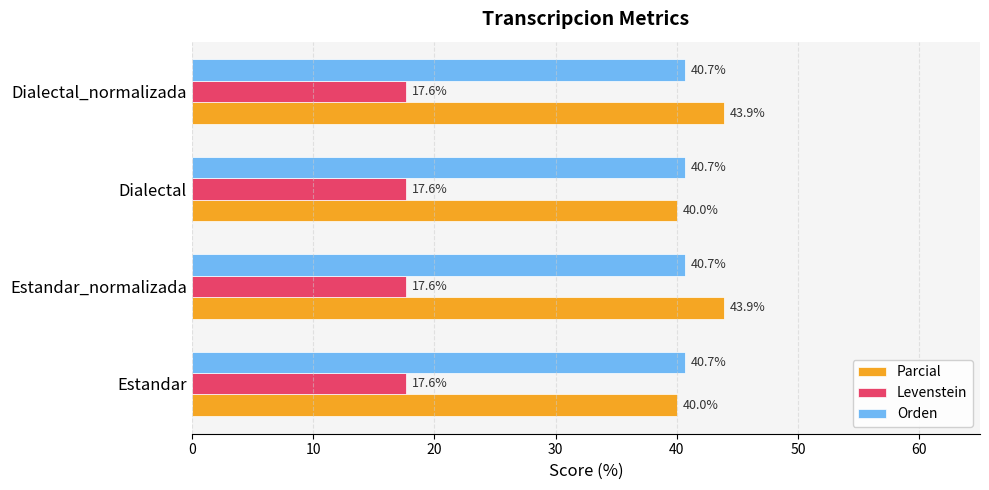

How many series are shown in this chart?

3